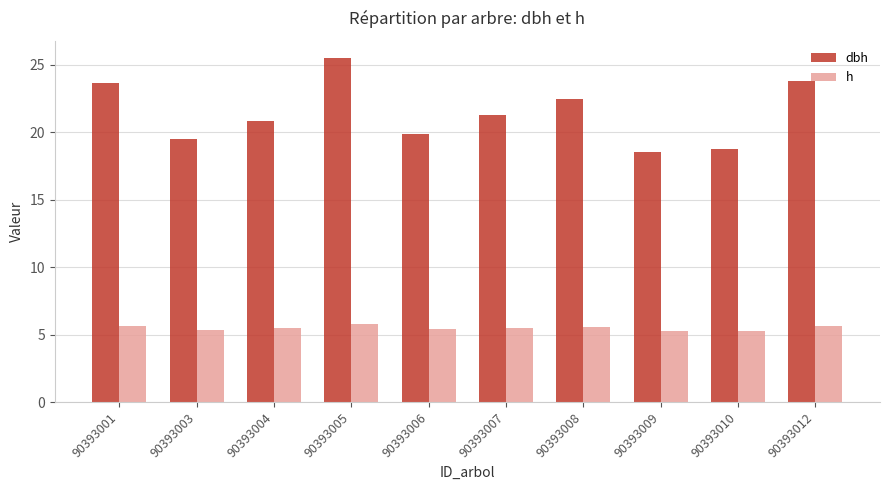

Between 90393003 and 90393005, which series saw the biggest shift?

dbh